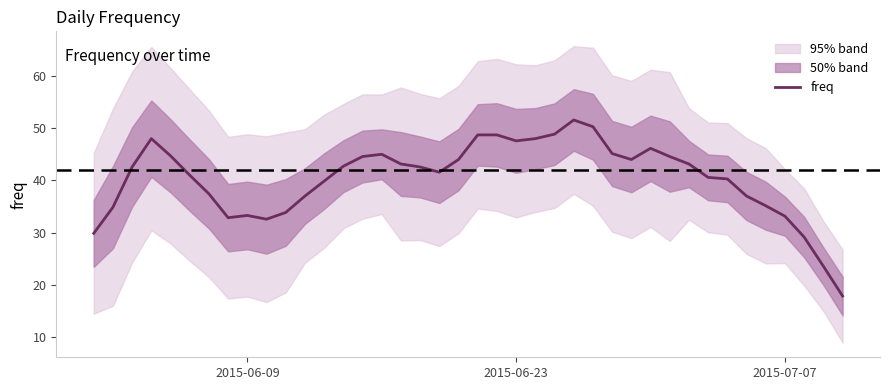

What is the lowest value of the freq series?

17.9